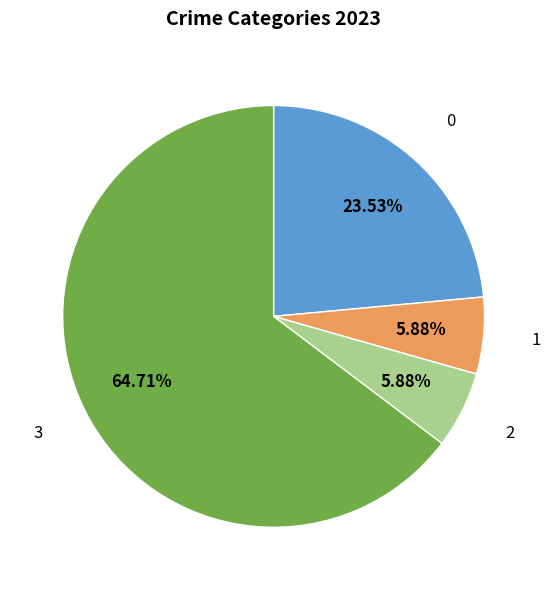

Is there any slice that represents more than half of the pie?

Yes